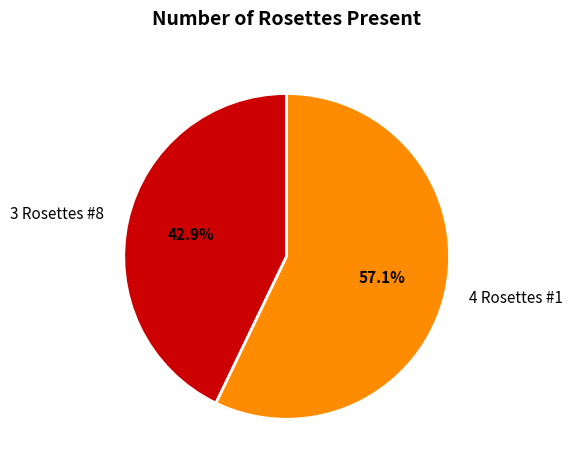

Approximately how many times larger is the value at 3 Rosettes #8 compared to 4 Rosettes #1?

0.8